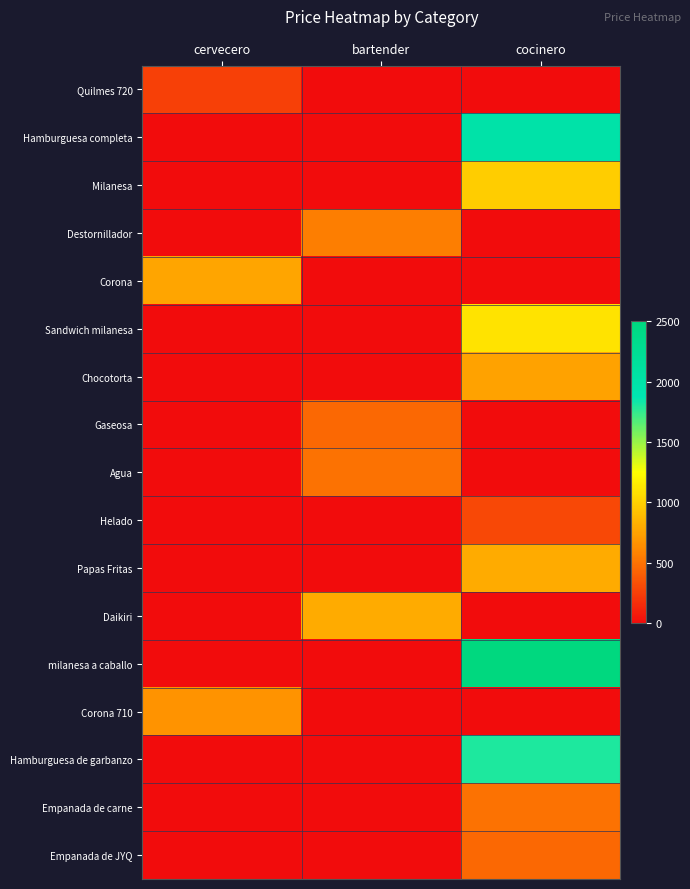

What is the maximum value shown in the chart?

2500